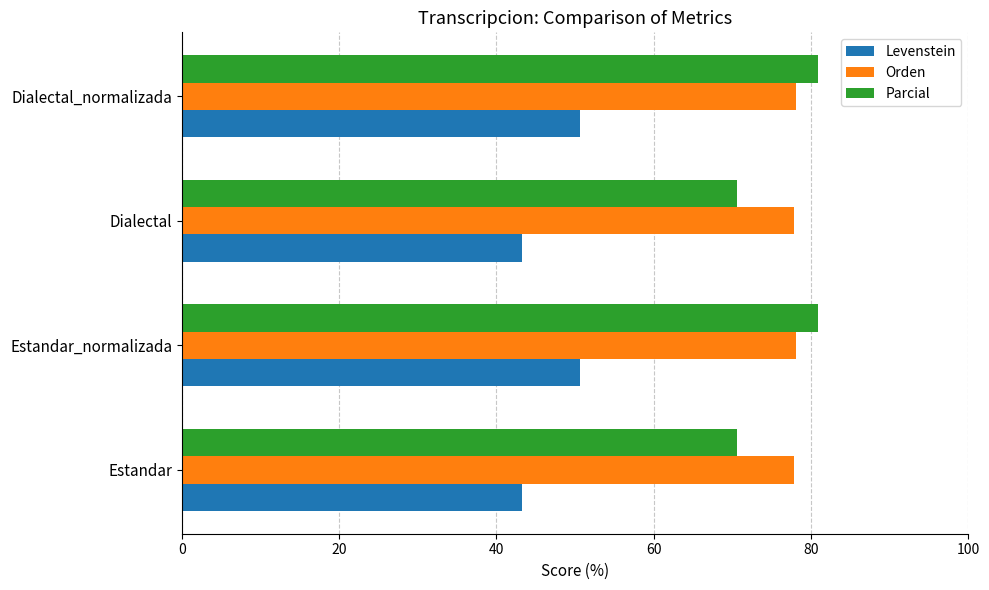

What is the lowest value of the Parcial series?

70.5